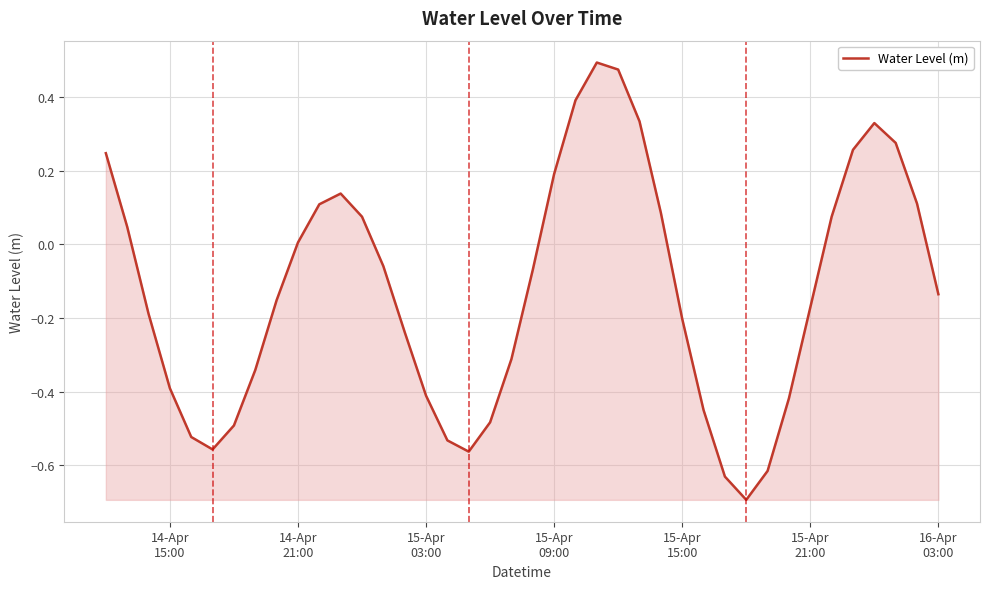

What is the minimum value shown in the chart?

-0.7